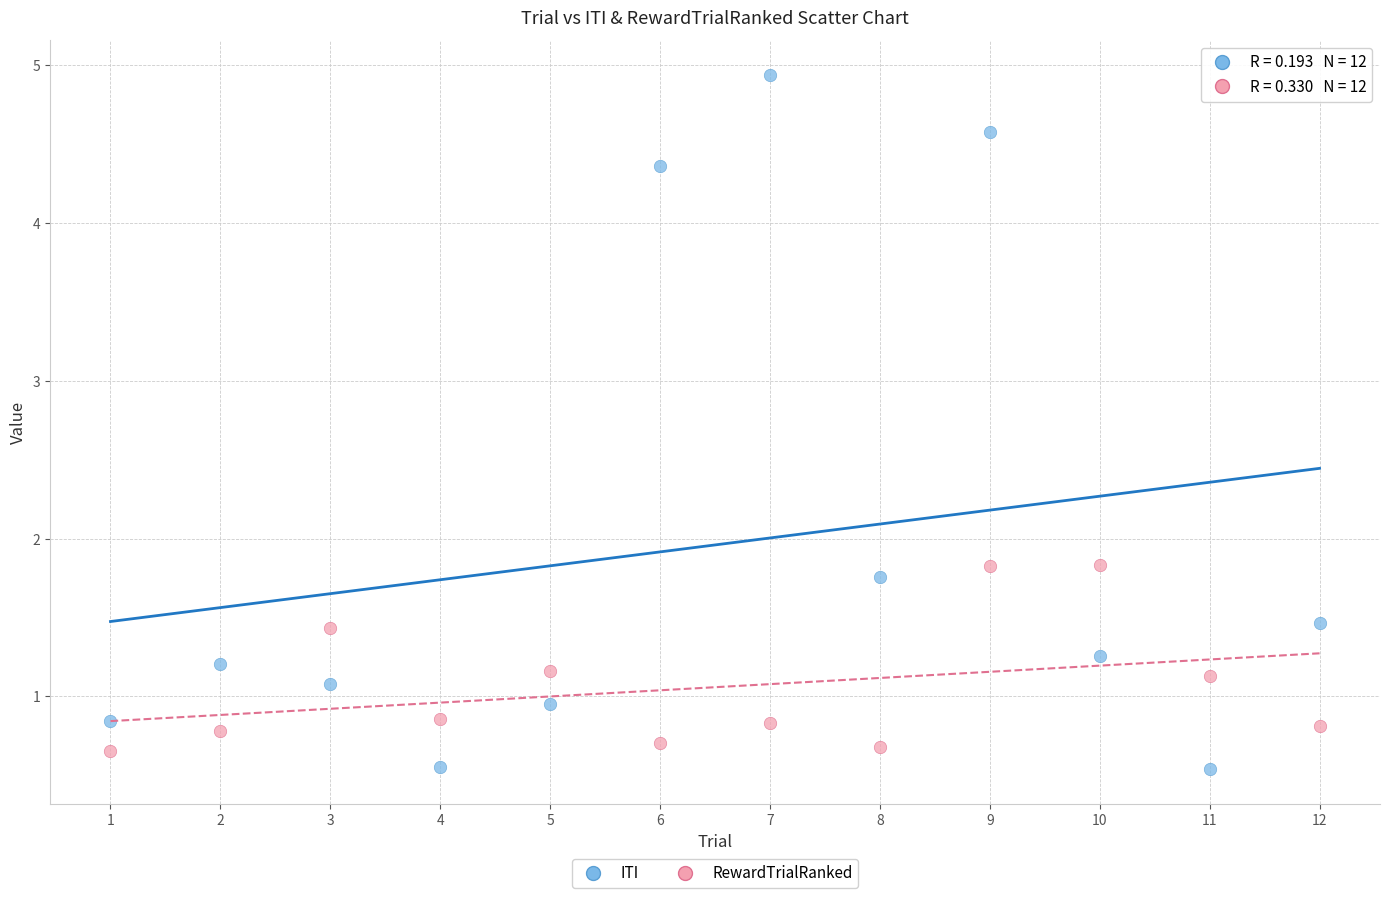

What are all the series names shown in the legend?

ITI, RewardTrialRanked